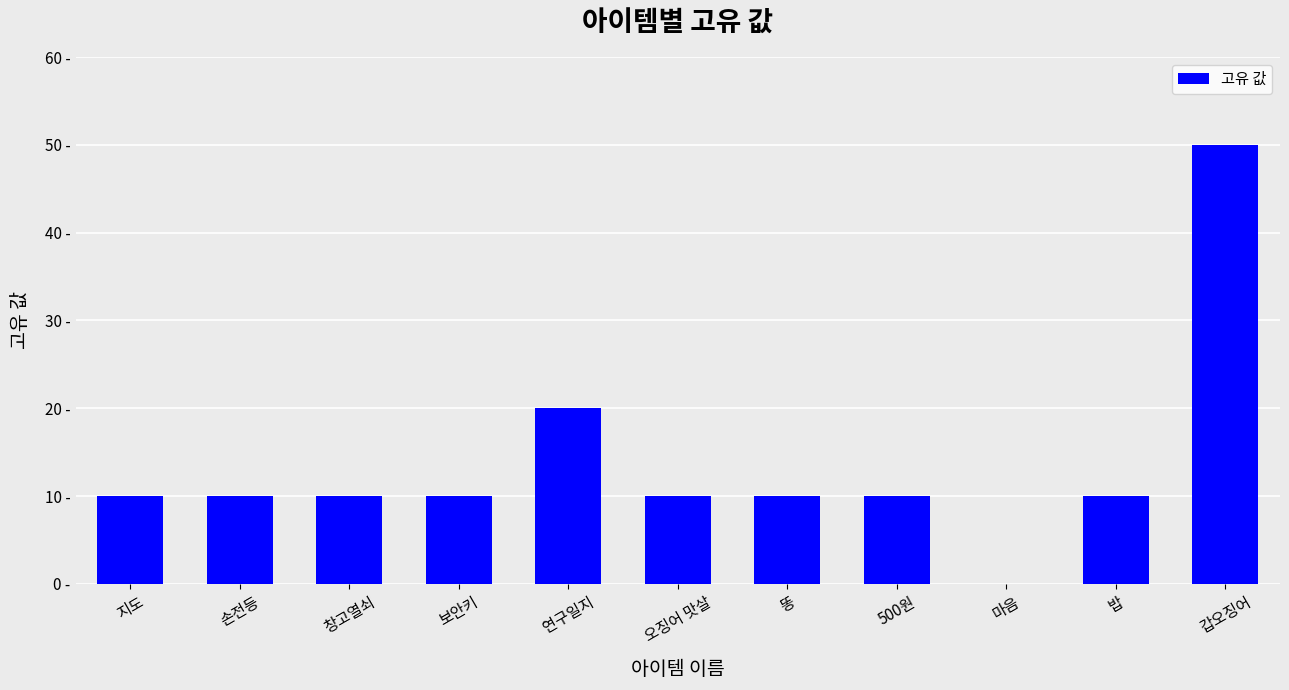

Which has a higher value, 손전등 or 오징어 맛살?

손전등